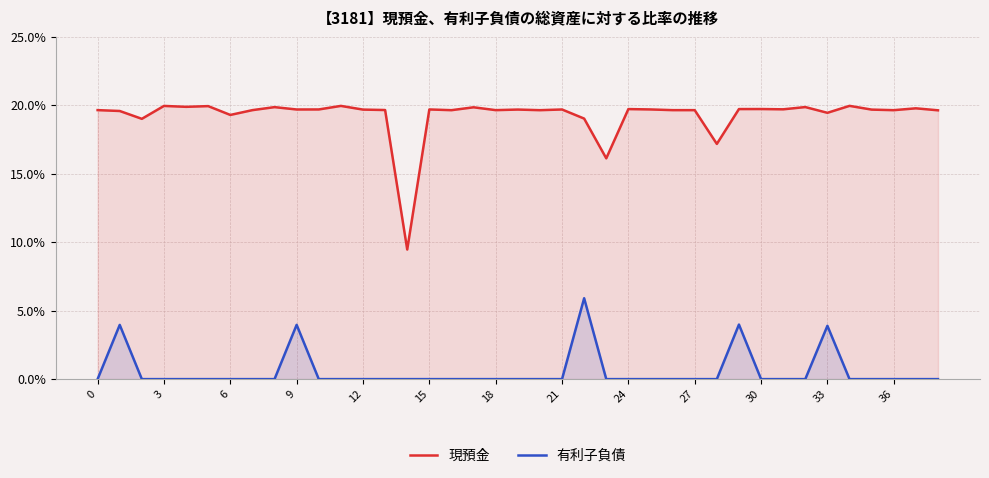

Which series has the largest total across all categories?

現預金